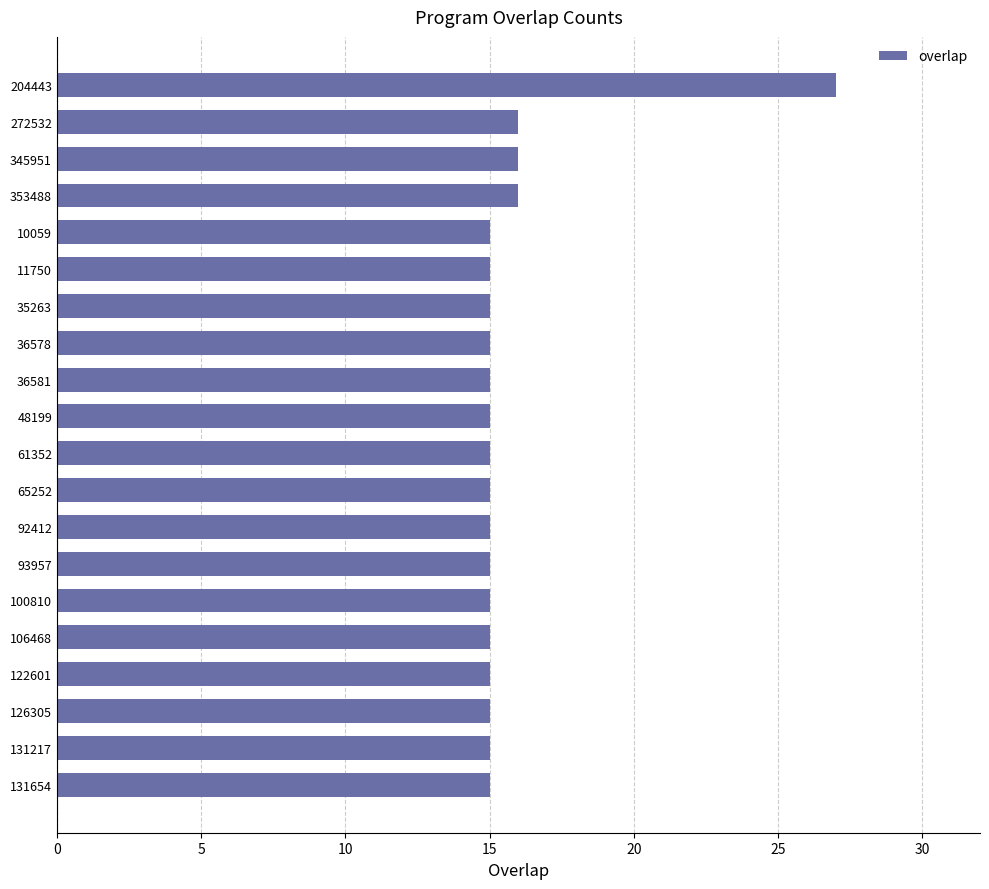

The chart shows a value of 15 at 65252. True or false?

True